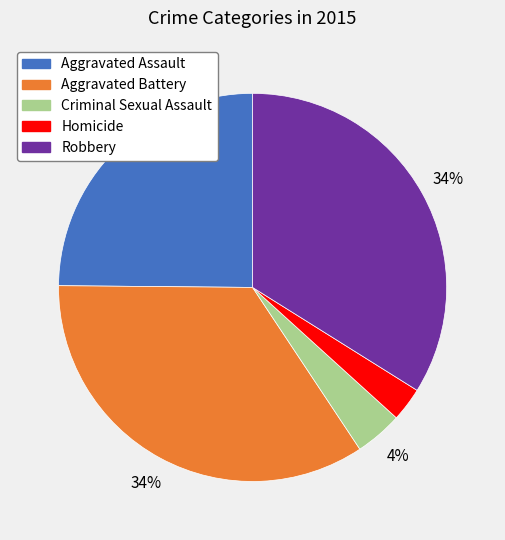

To the nearest percent, what percentage of the pie is Aggravated Assault?

25%